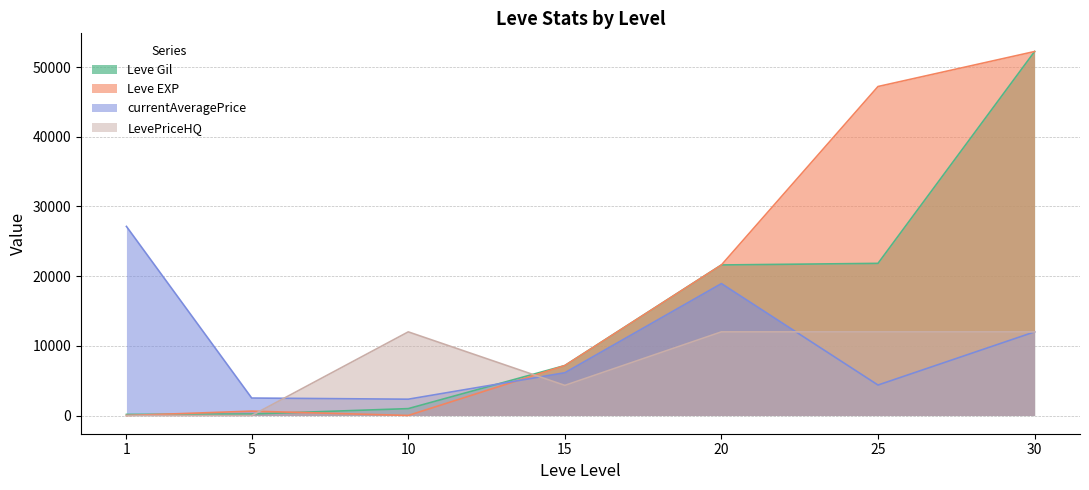

What is the approximate value of Leve EXP at 5, to the nearest 10?

630